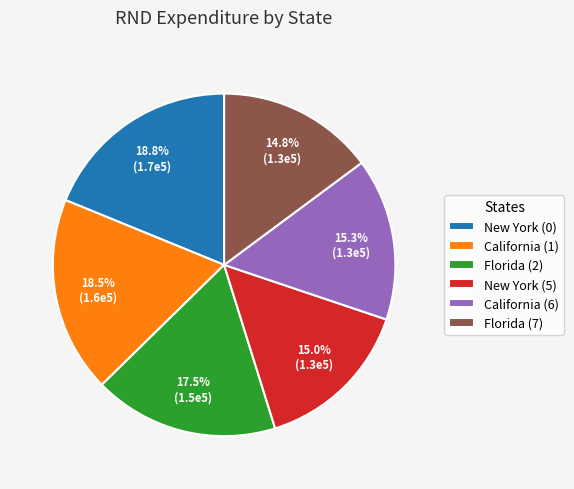

Is there a majority slice in this chart?

No